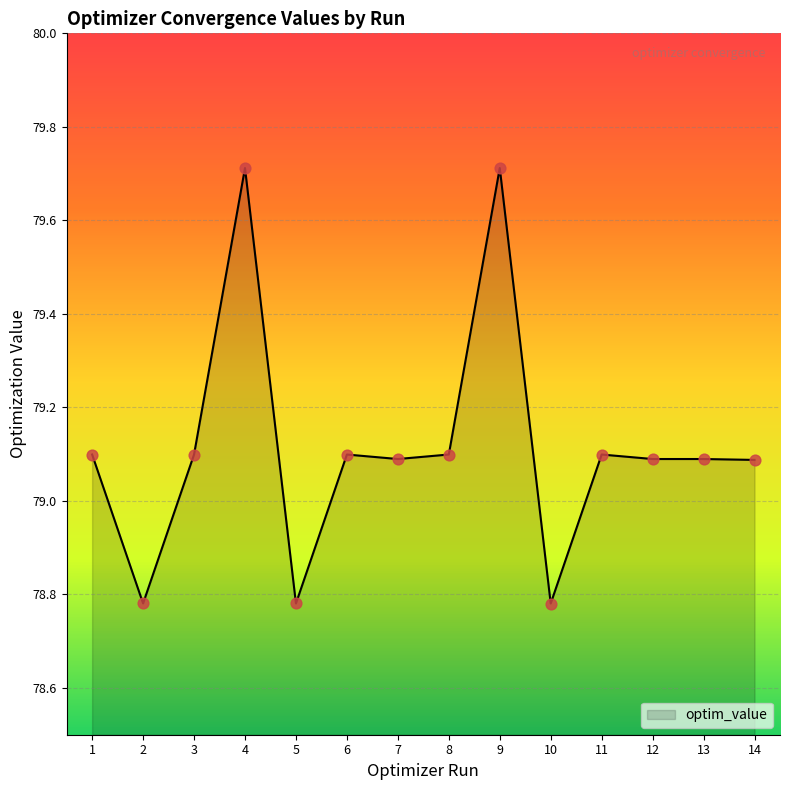

Approximately how many times larger is the value at 14 compared to 11?

1.0